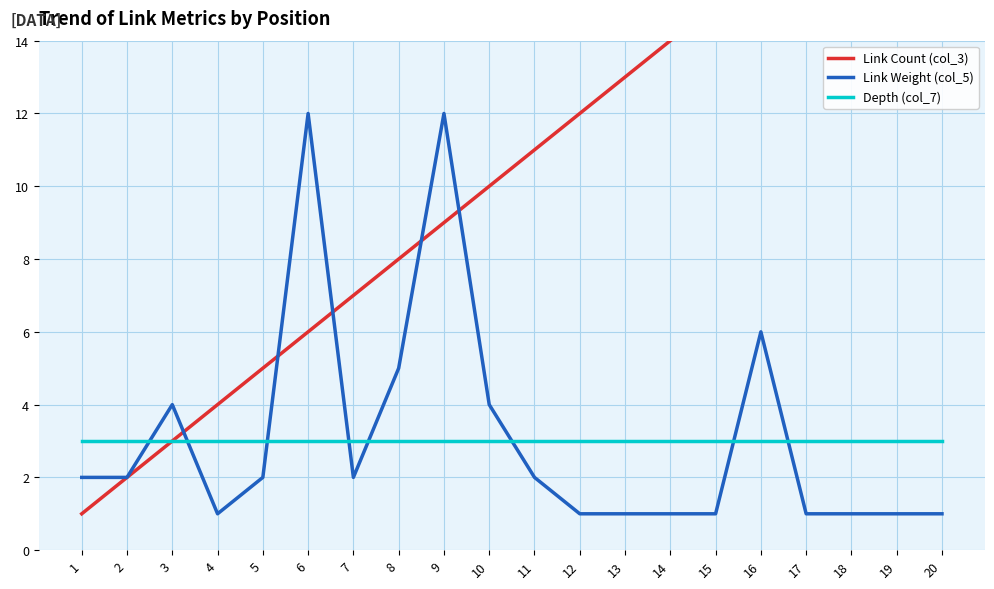

How many interior local peaks does the Link Weight (col_5) series have?

4